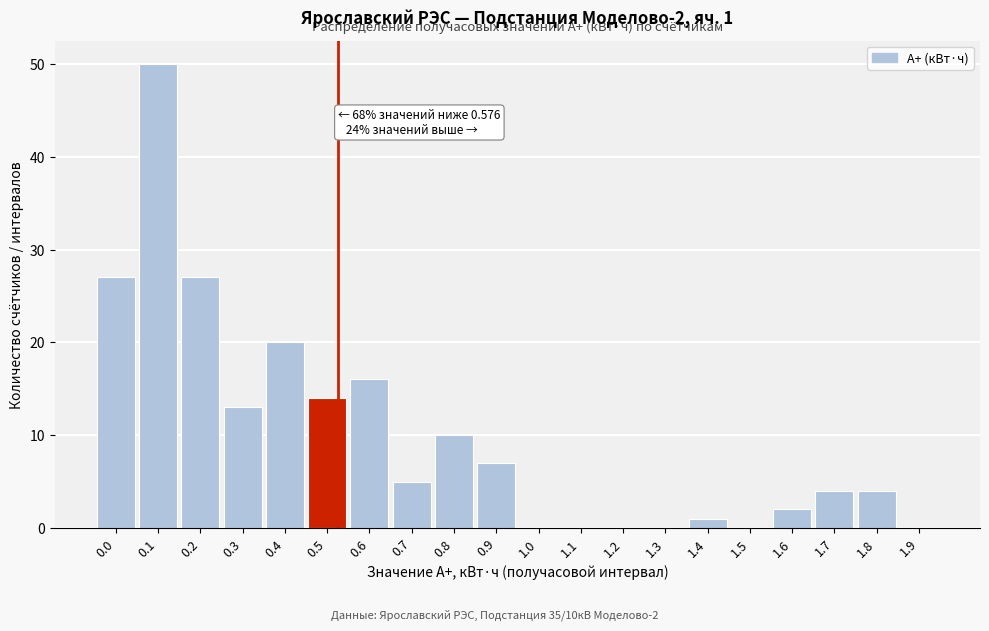

Reading right to left, transcribe all the data shown in this chart.

1.9=0	1.8=4	1.7=4	1.6=2	1.5=0	1.4=1	1.3=0	1.2=0	1.1=0	1.0=0	0.9=7	0.8=10	0.7=5	0.6=16	0.5=14	0.4=20	0.3=13	0.2=27	0.1=50	0.0=27